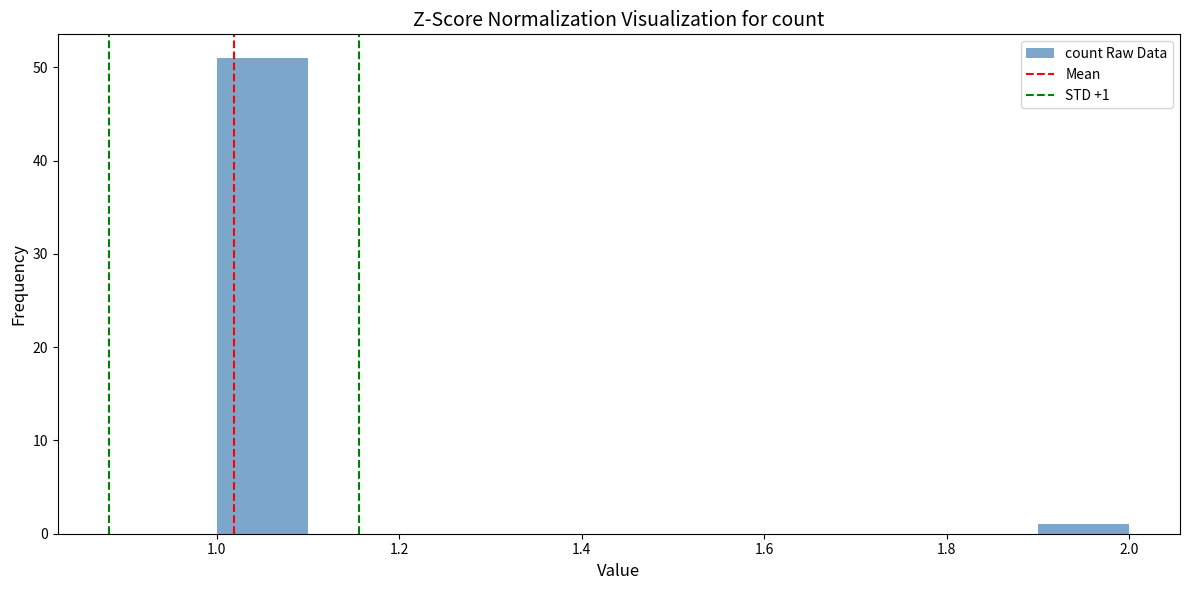

Which range on the x-axis has the tallest bar?

1.0 to 1.1